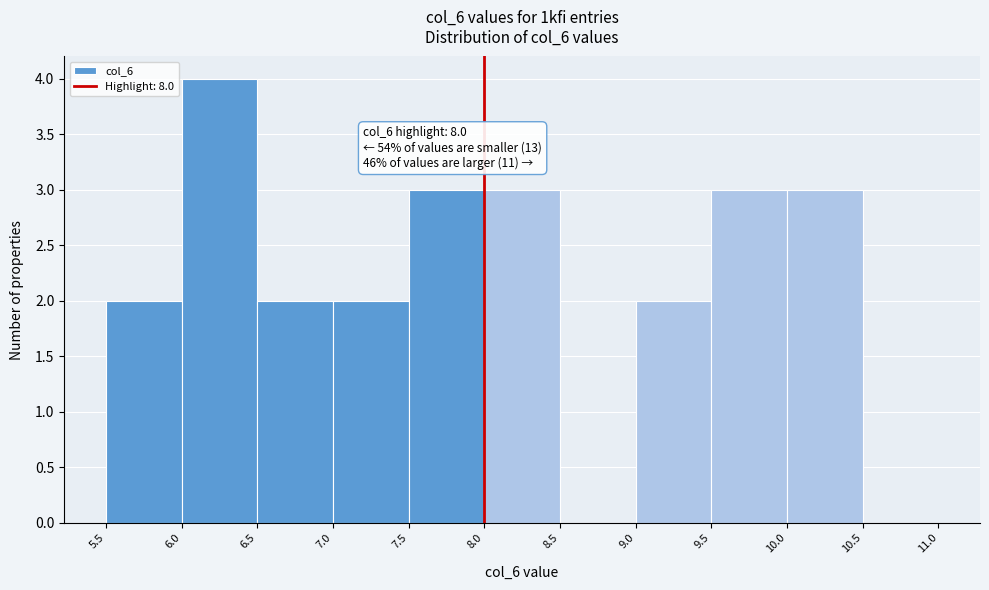

Over which range of the x-axis is the bar tallest?

6.0 to 6.5